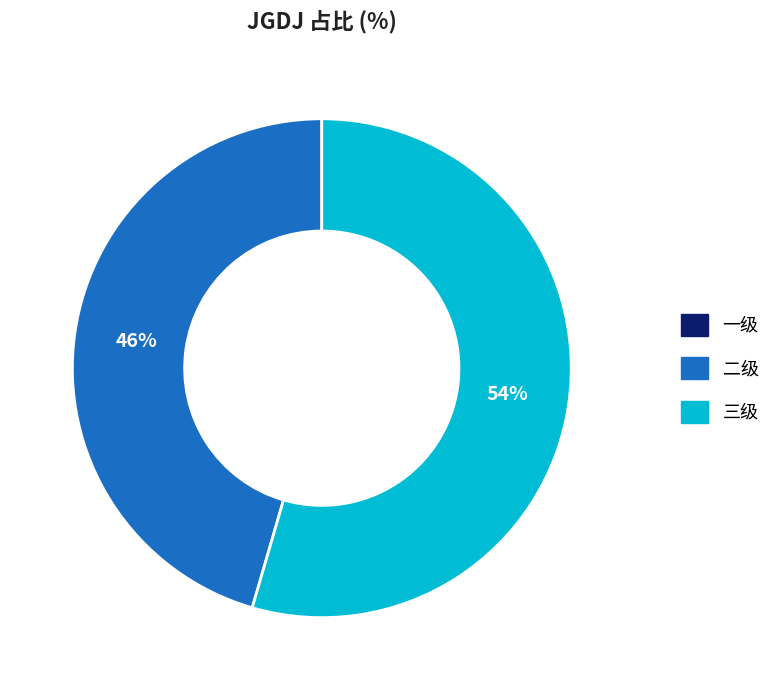

Is there a majority slice in this chart?

Yes